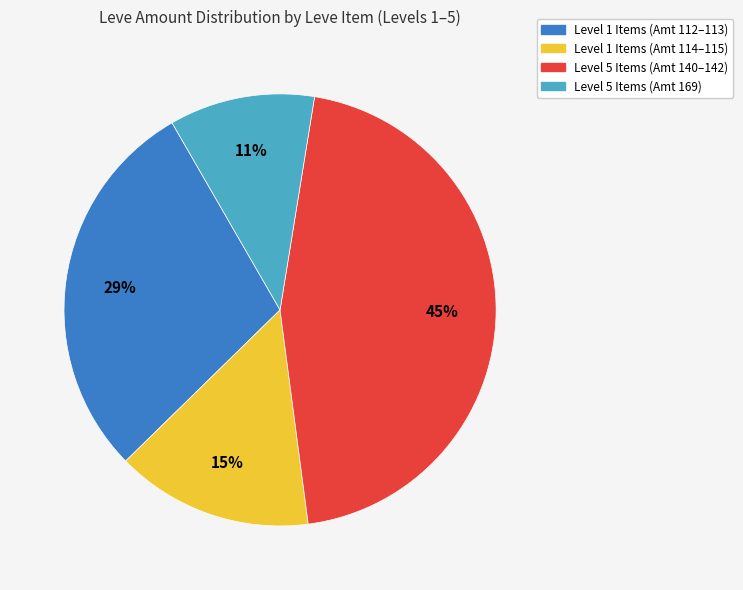

How many segments does this pie chart have?

4